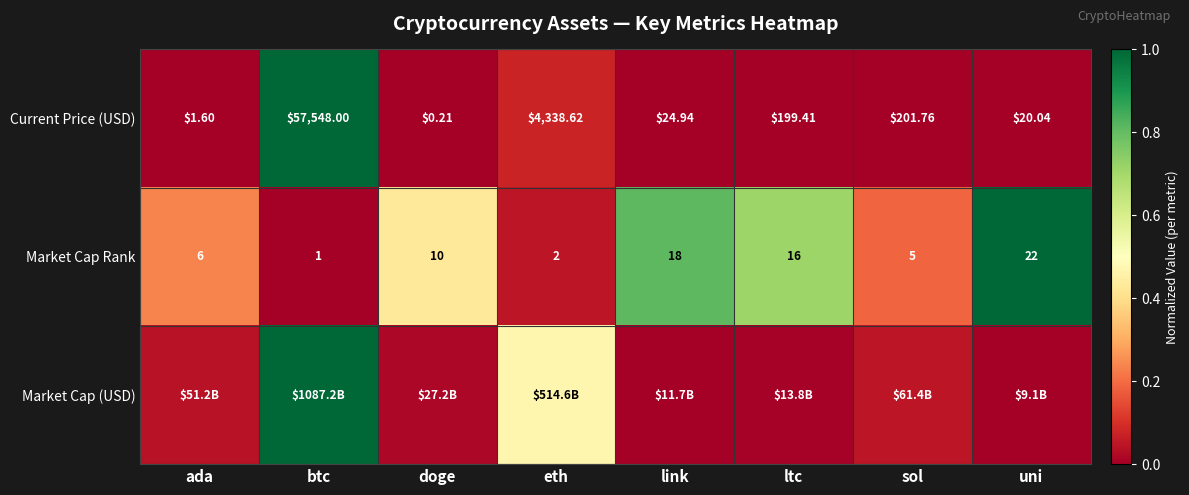

Rank the categories by Current Price (USD) value from lowest to highest.

doge, ada, uni, link, ltc, sol, eth, btc